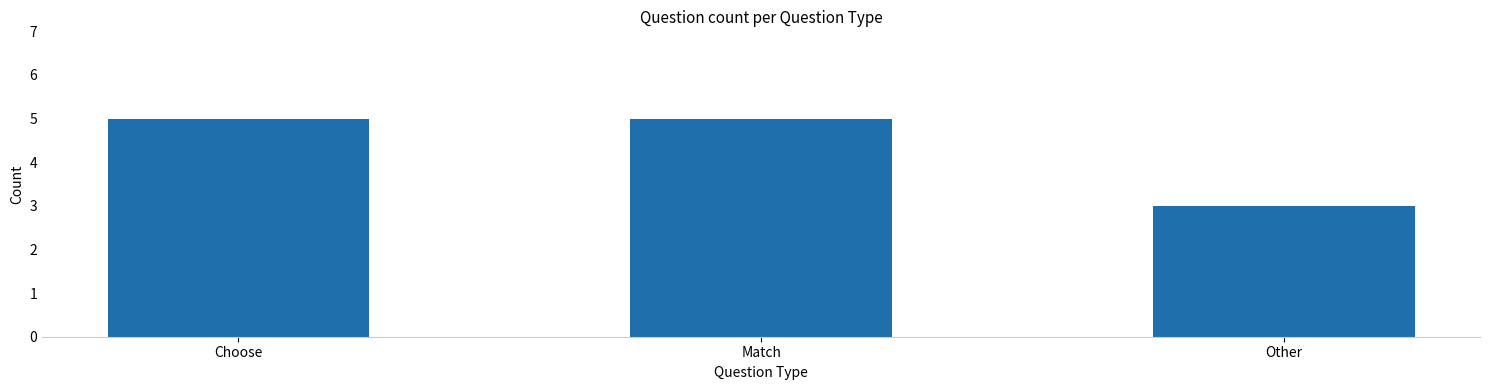

What is the label of the 3rd bar from the right?

Choose